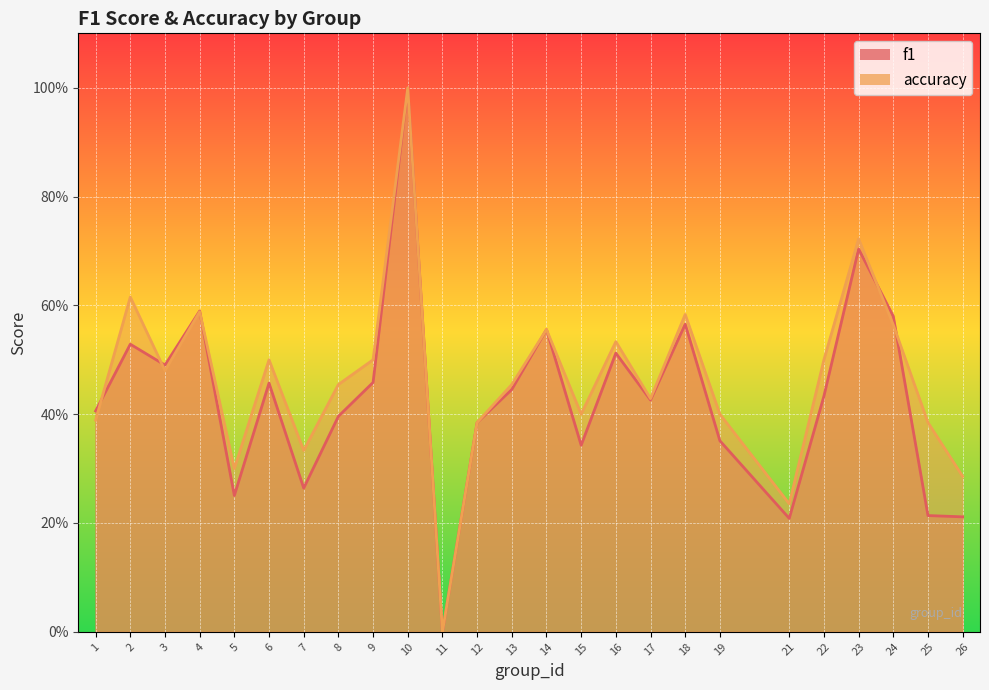

After their last crossing, which series has the higher values: f1 or accuracy?

accuracy